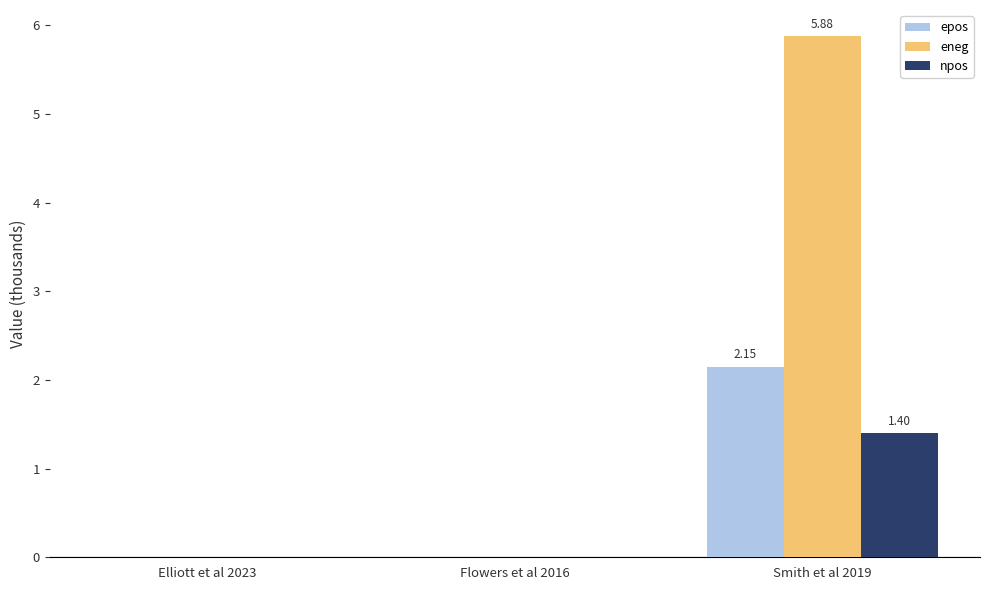

How many groups of bars are there?

3